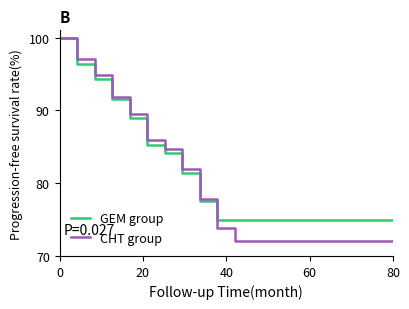

What is the maximum value shown in the chart?

100.0